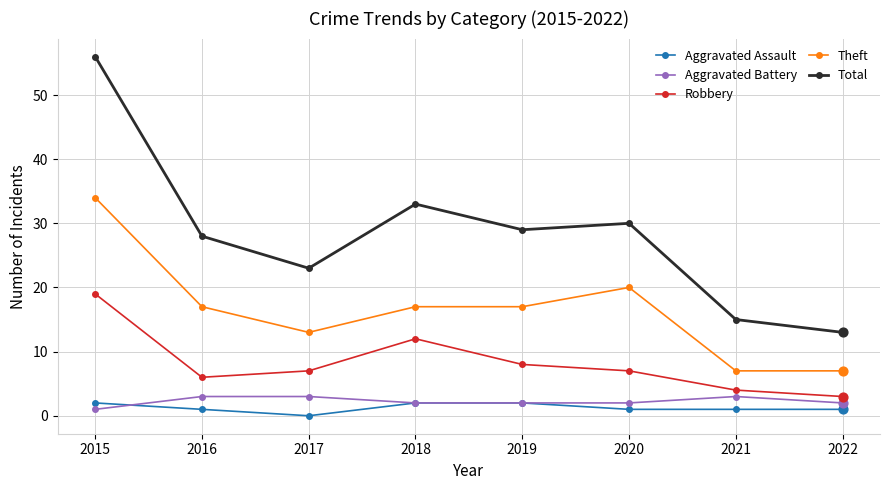

What is the difference between the highest and lowest values at 2017?

23